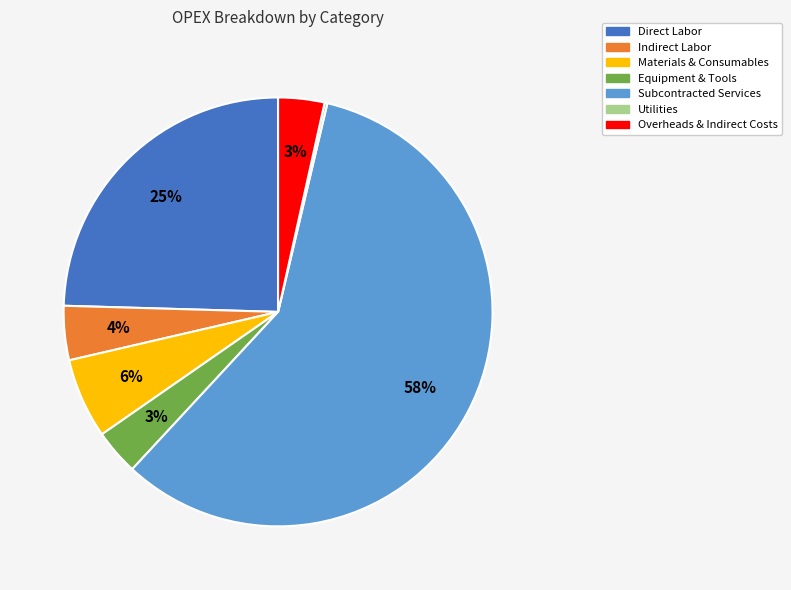

True or false: Overheads & Indirect Costs accounts for 3% of the total.

True